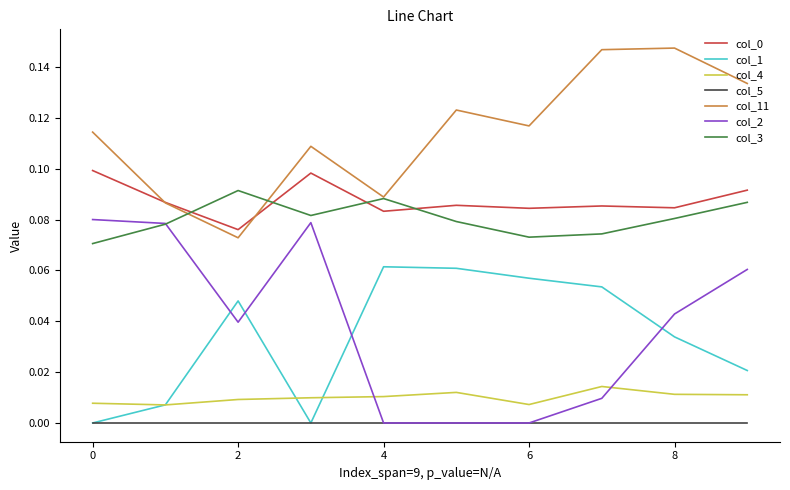

True or false: col_2 and col_4 cross at least once.

True